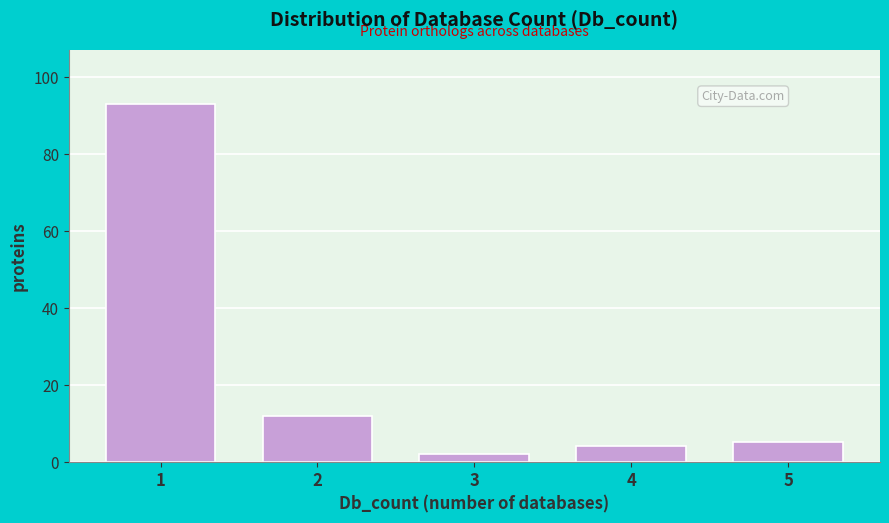

Reading left to right, what are all the values shown in this chart?

93	12	2	4	5